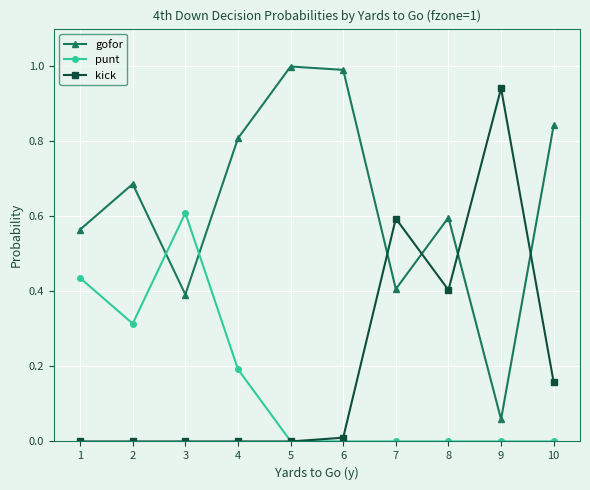

How many lines are shown in the chart?

3